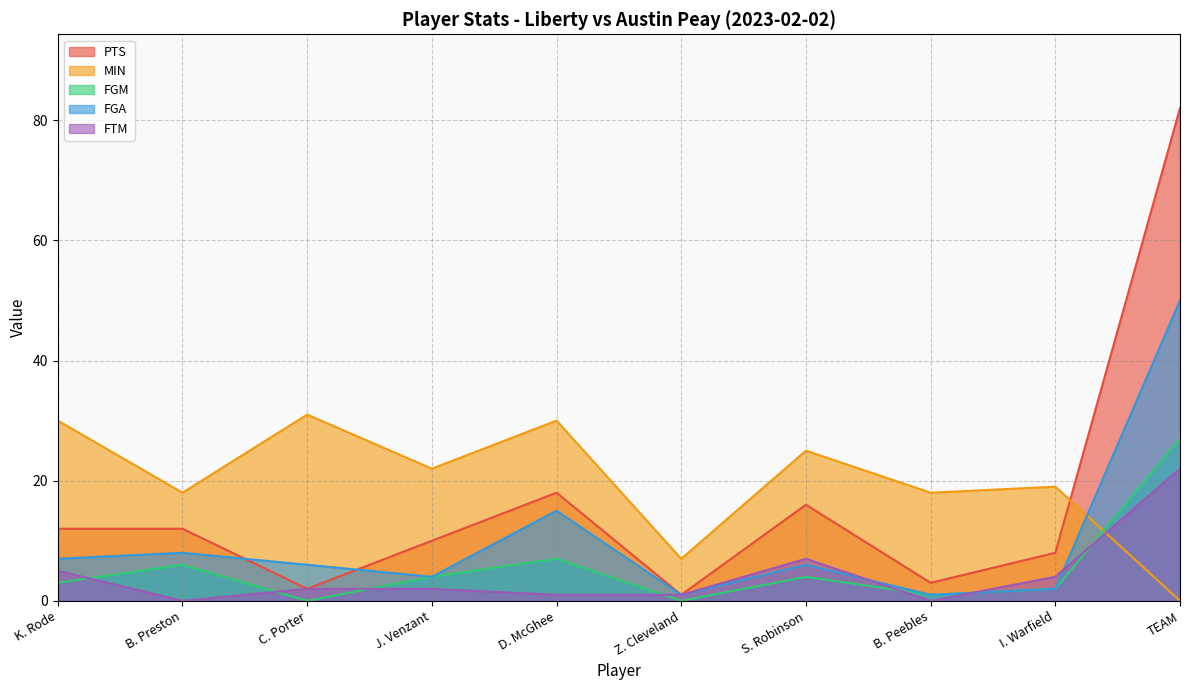

What is the label of the 9th point from the left?

I. Warfield